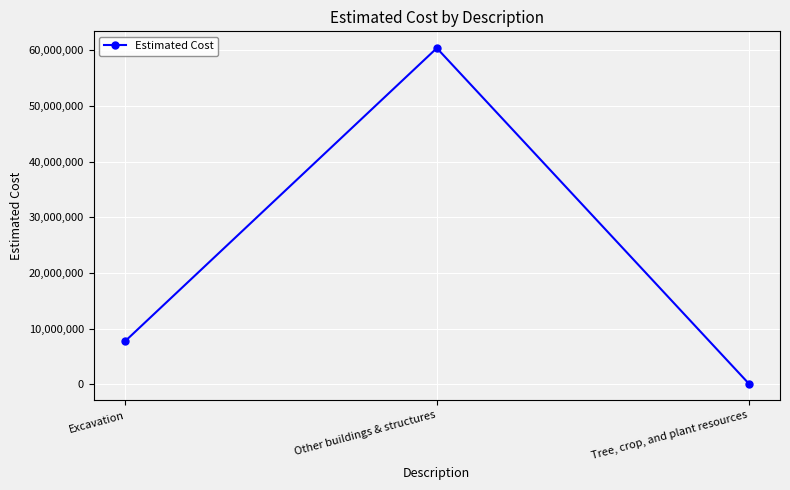

What is the label of the 1st point from the left?

Excavation